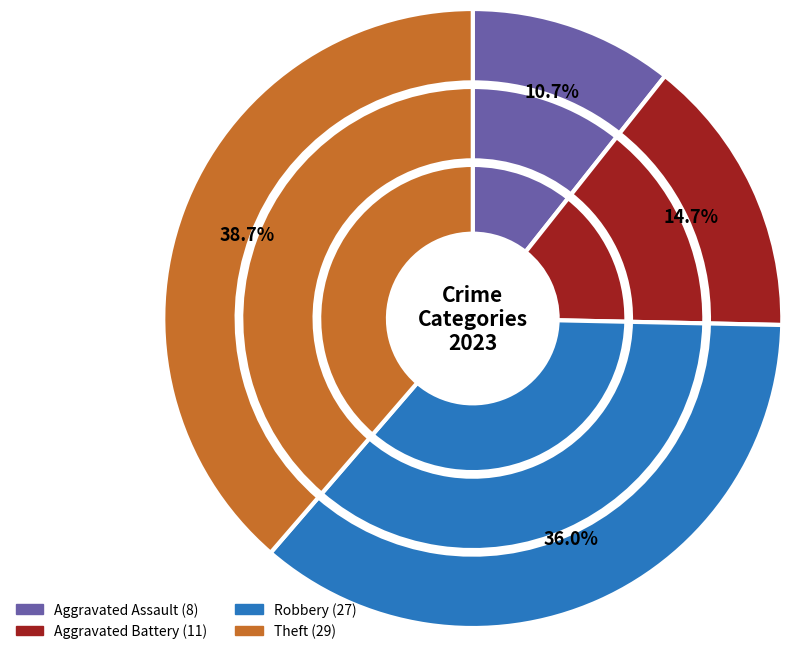

Combined, do Robbery and Aggravated Assault account for over 50%?

No